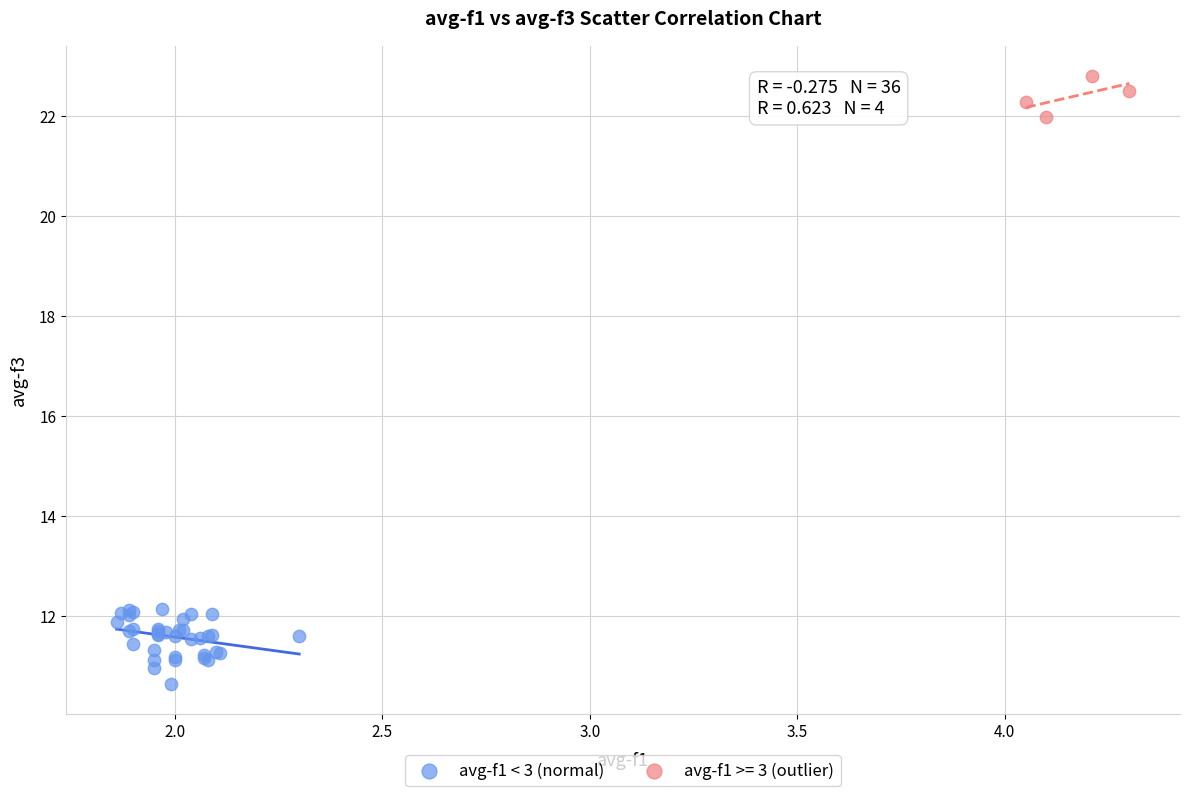

Which series reaches the maximum Y coordinate?

avg-f1 >= 3 (outlier)